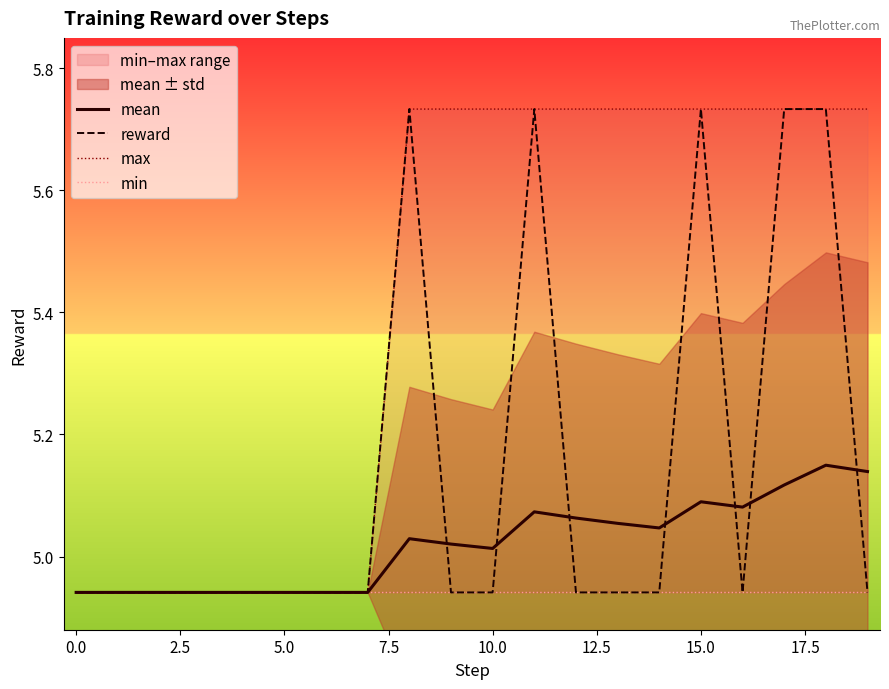

At which label does reward reach its peak?

17.5